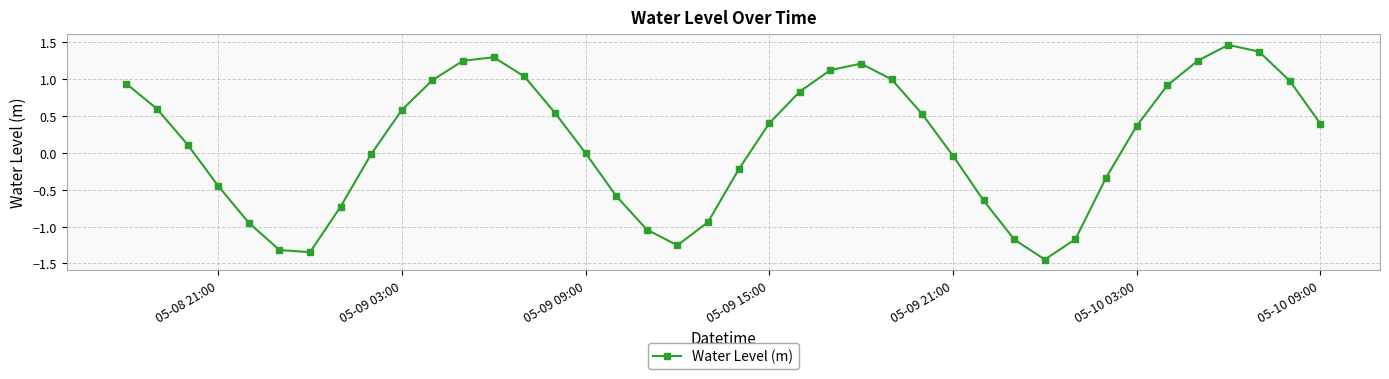

True or false: the data has more than 2 interior local peaks.

True